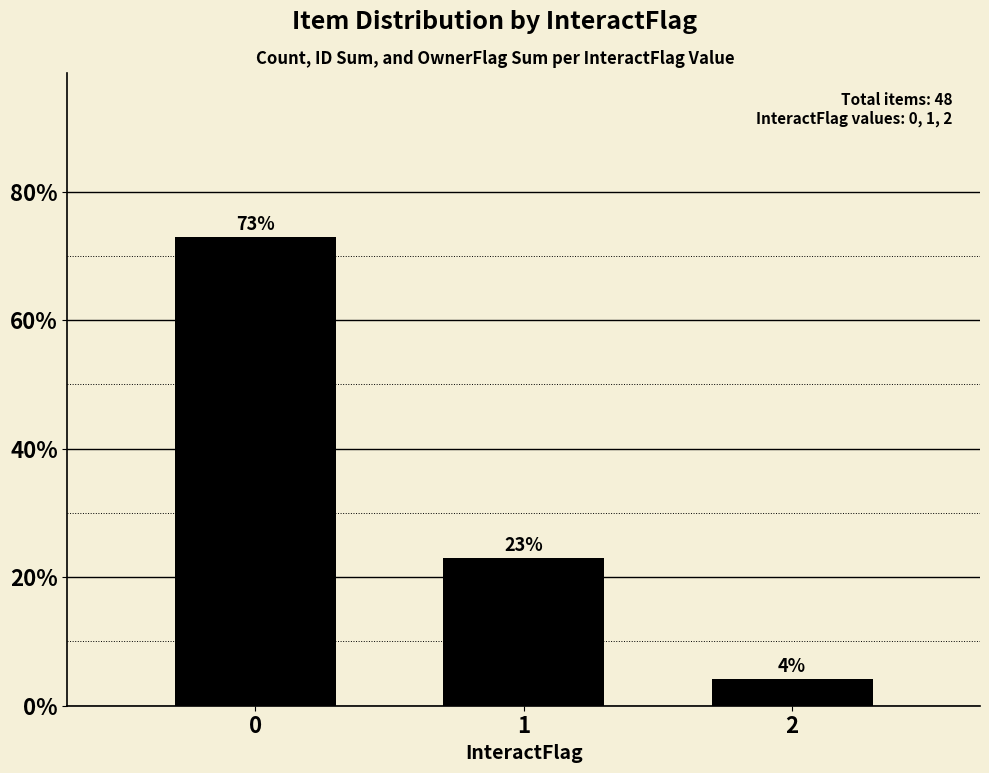

What is the sum of all values?

100.0